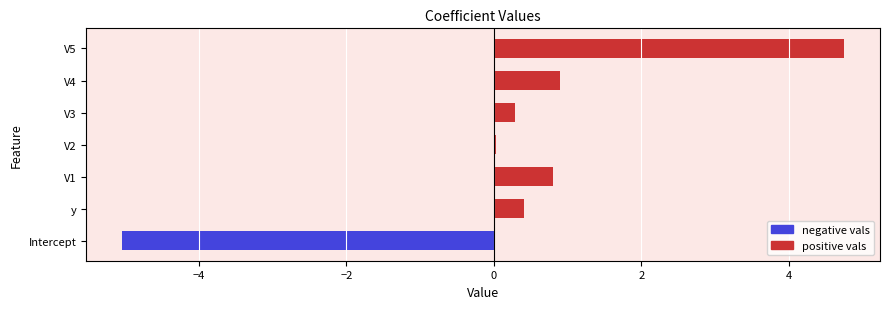

At which category does the chart reach its peak across all series?

V5